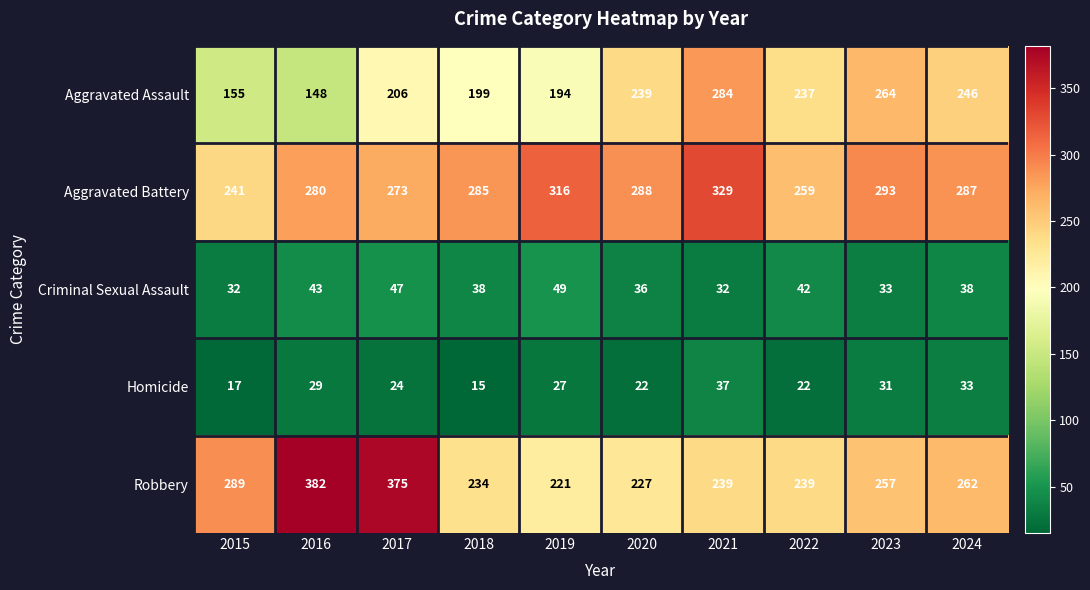

The value of Homicide at 2018 is 15. True or false?

True